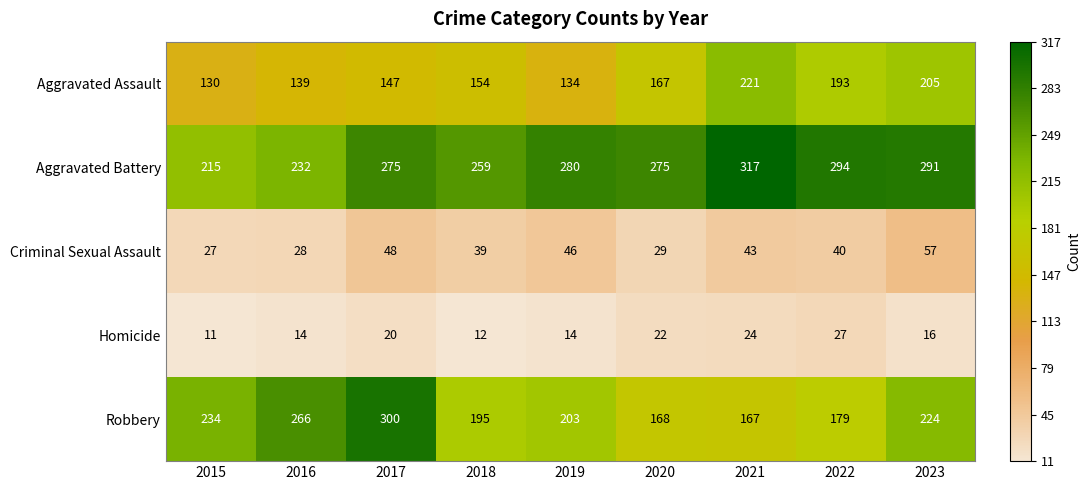

What is the sum of all Criminal Sexual Assault values?

357